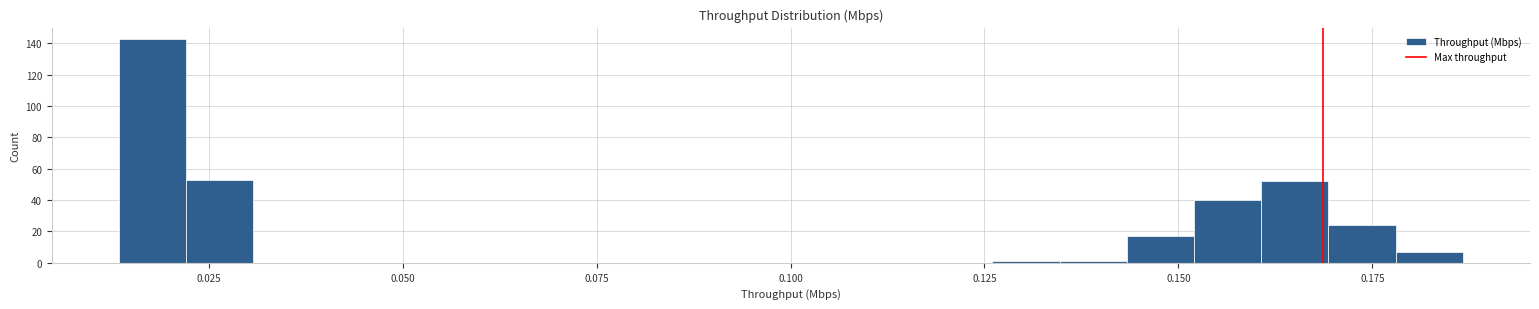

Read against the x-axis, roughly where is the centre of the tallest bar?

0.020